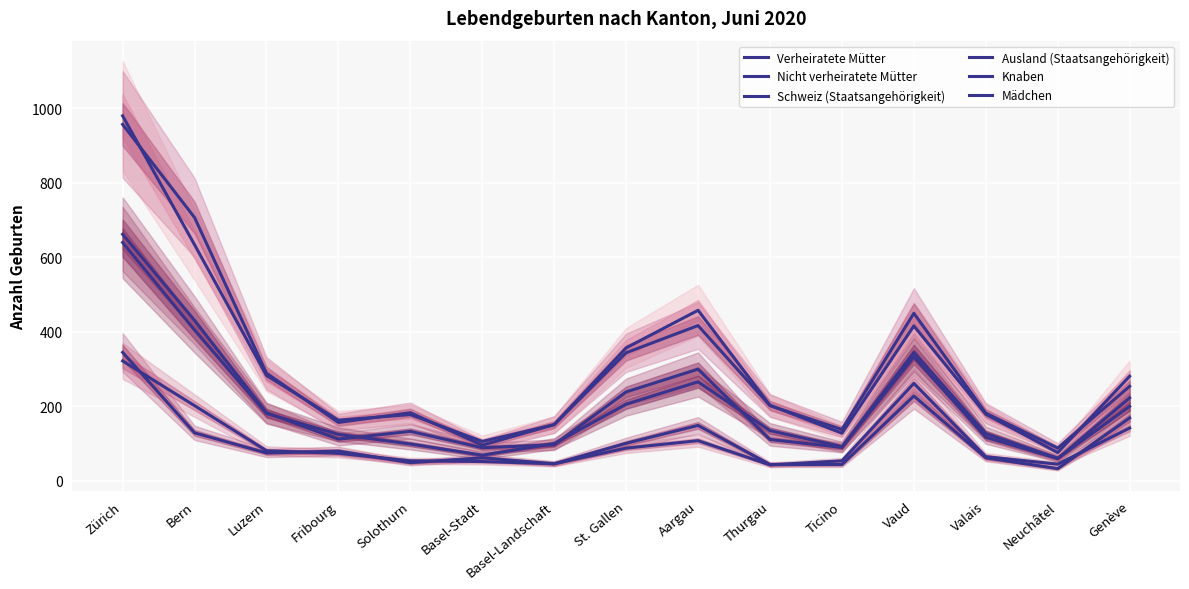

What is the difference between the Knaben values at Valais and Fribourg?

5